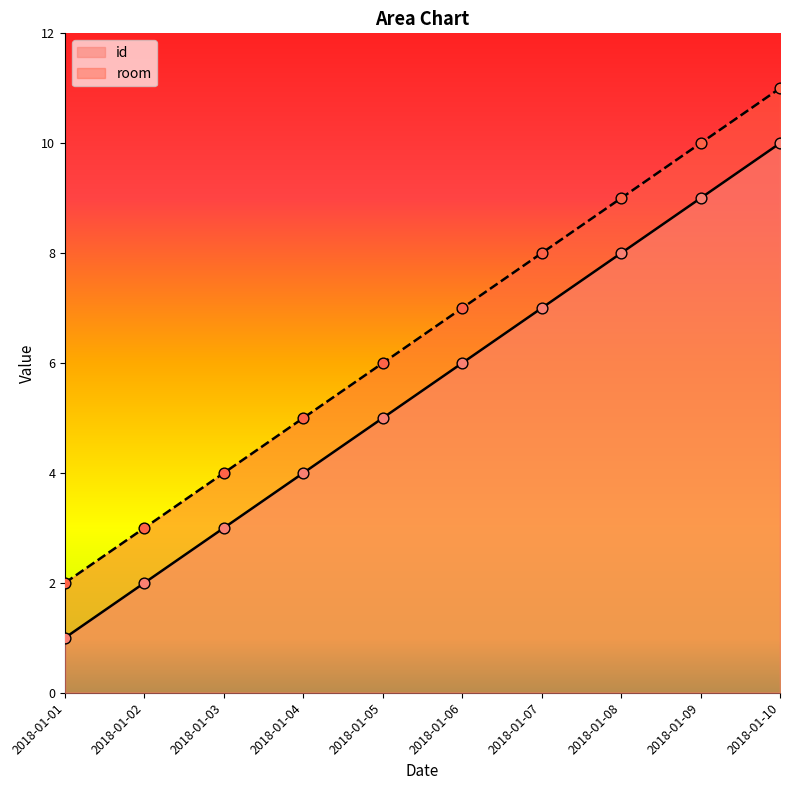

Is the value of id at 2018-01-02 greater than the value of room at 2018-01-06?

No